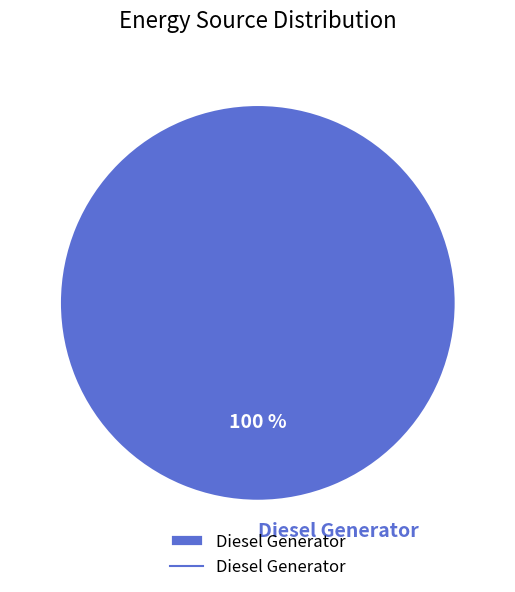

To the nearest percent, what portion does Diesel Generator represent?

100%